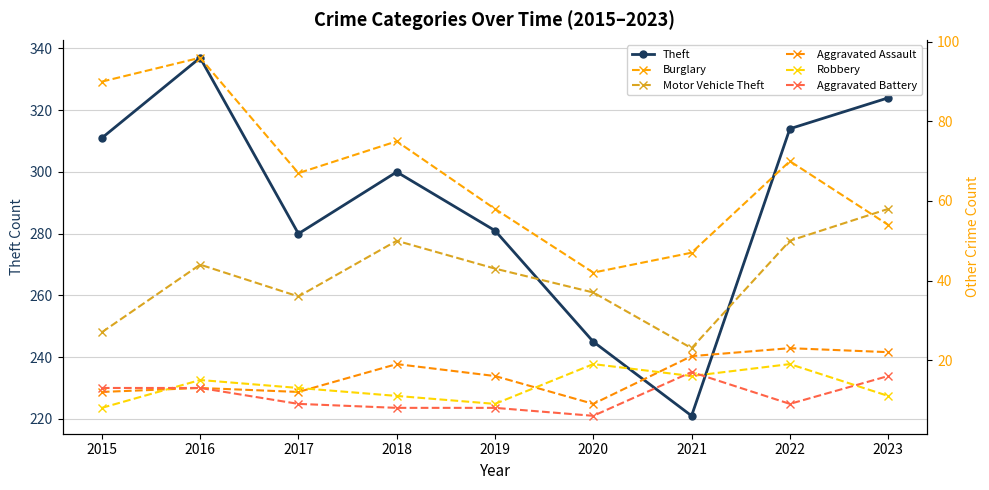

True or false: Robbery and Theft intersect in this chart.

False